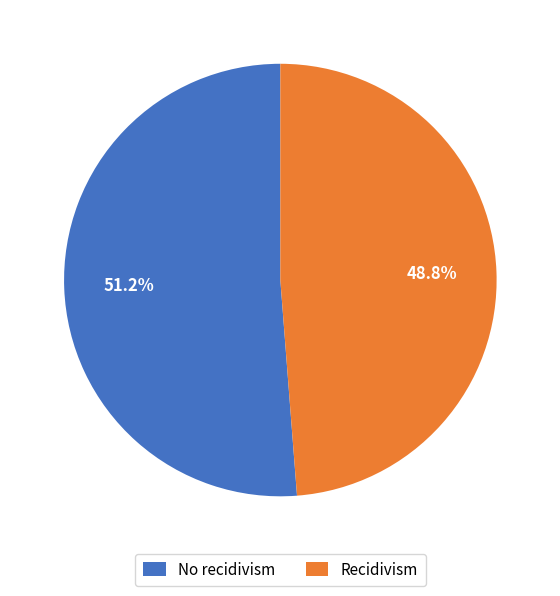

How many slices are in this pie chart?

2